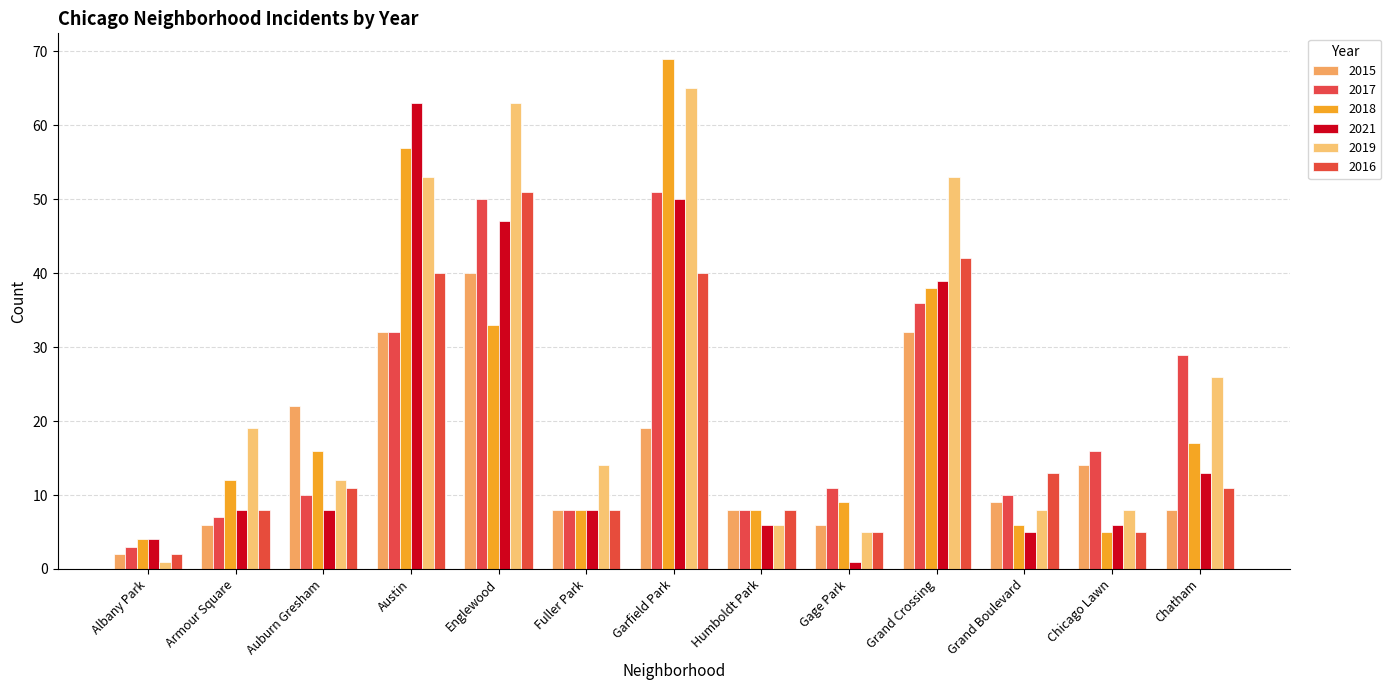

How many bars are there in each group?

6